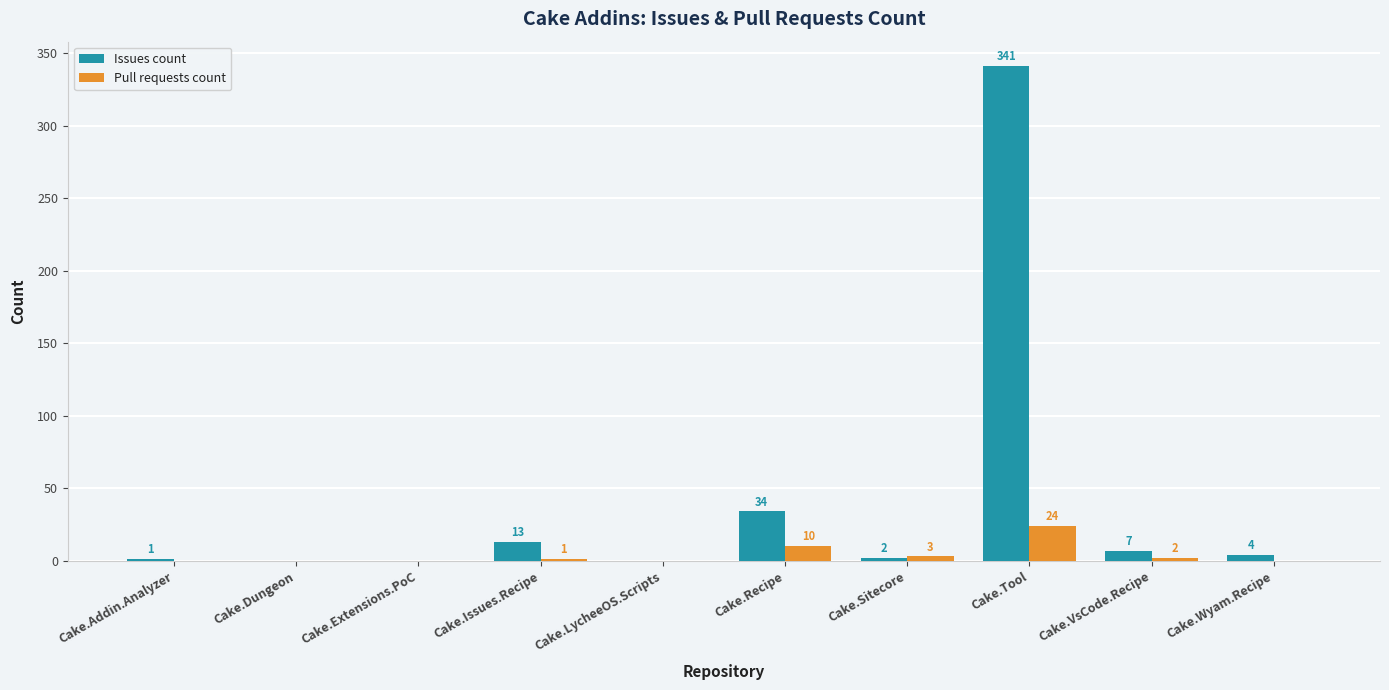

Where is Issues count nearest to the value 170?

Cake.Recipe